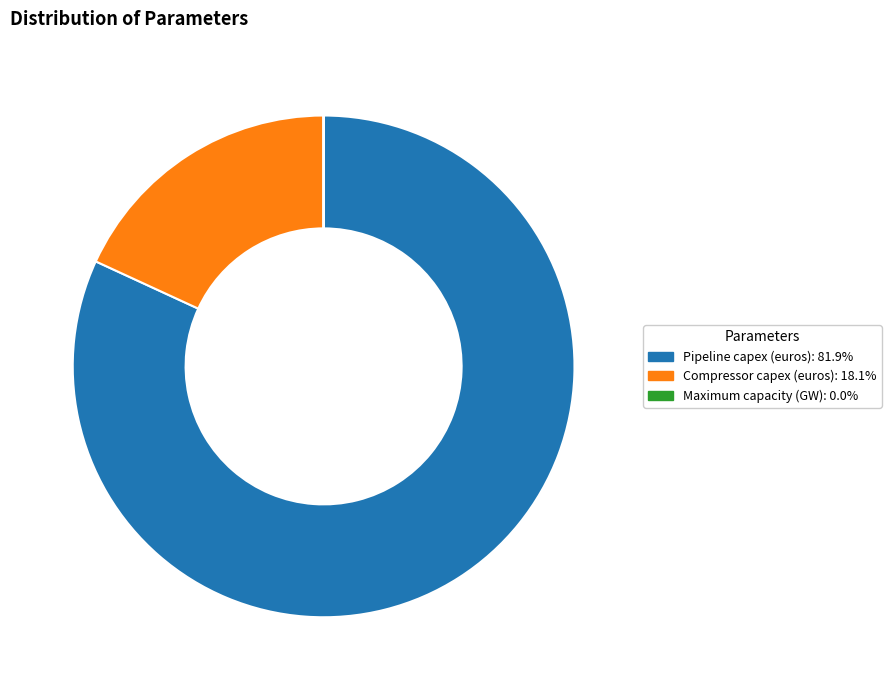

Which slice is the largest?

Pipeline capex (euros)